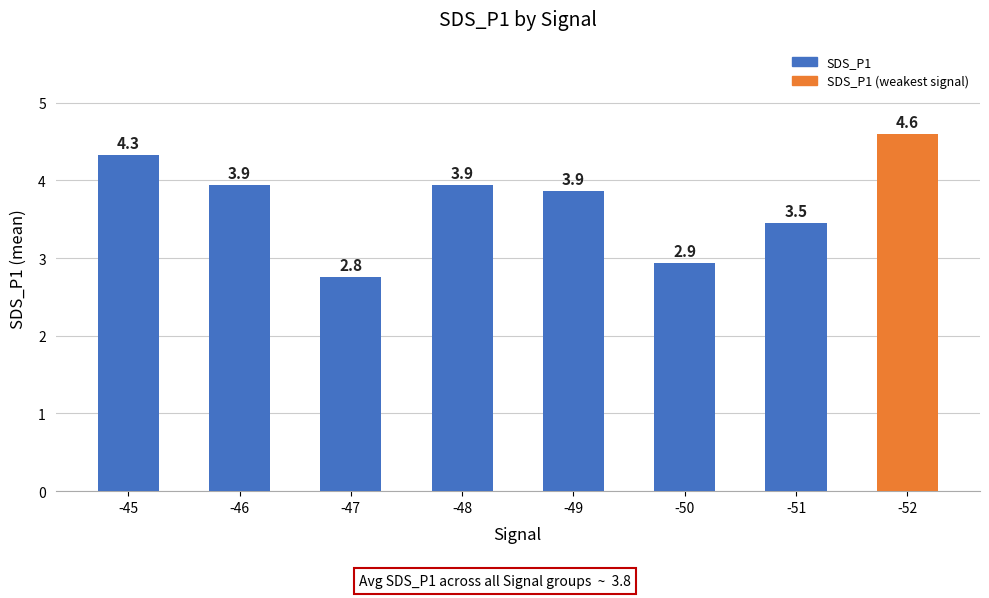

What is the value of the 1st bar from the left?

4.3